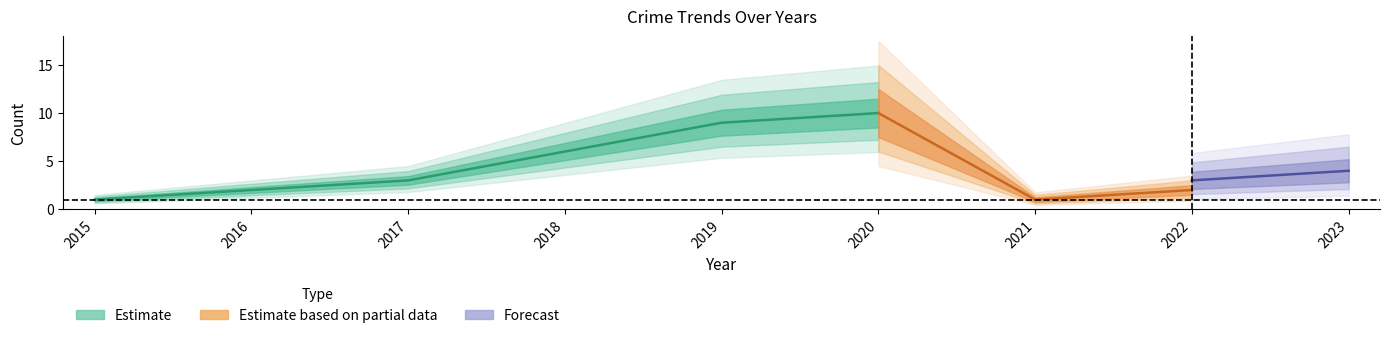

True or false: Robbery has more than 0 interior local peaks.

True